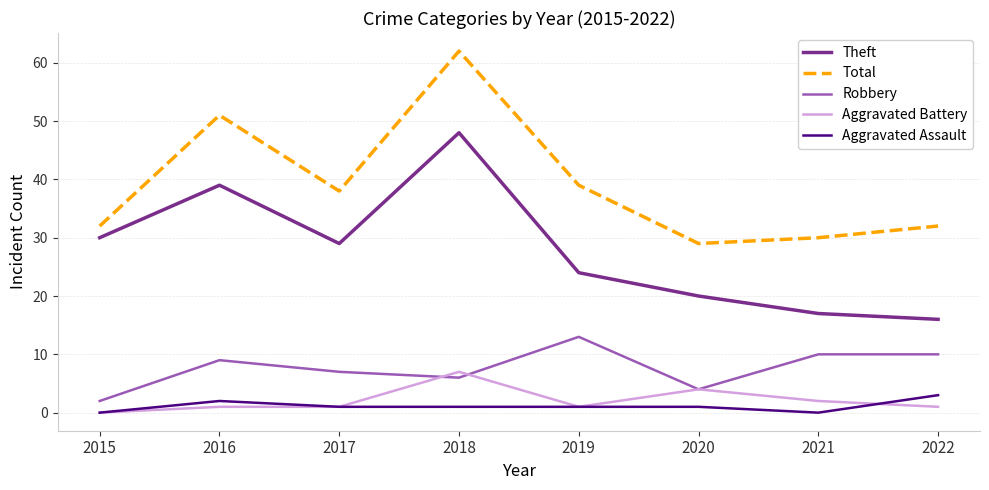

True or false: Theft and Aggravated Assault cross at least once.

False